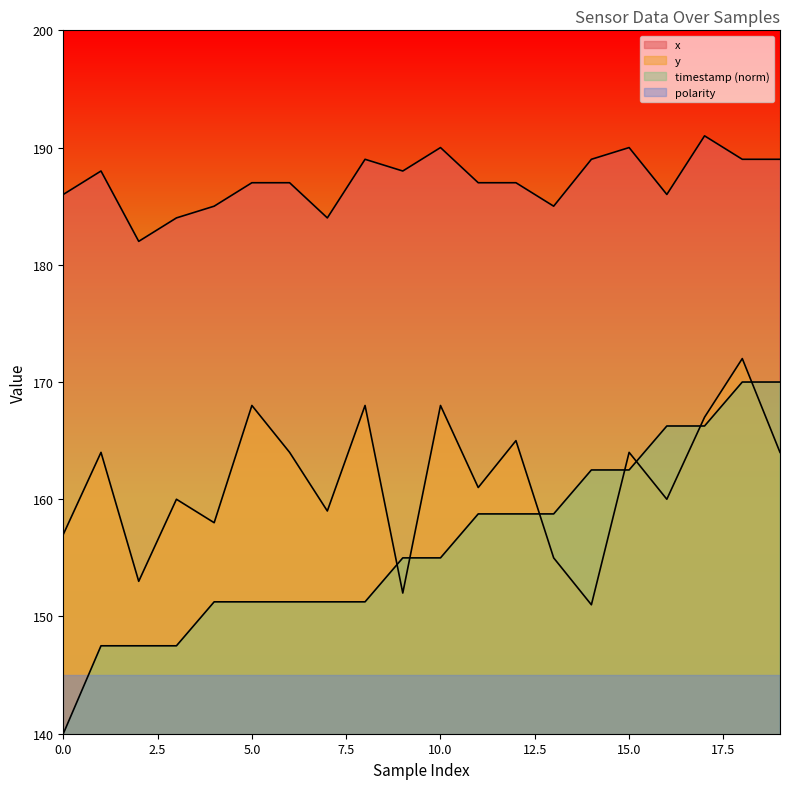

Which has a higher value, 9 or 19?

19